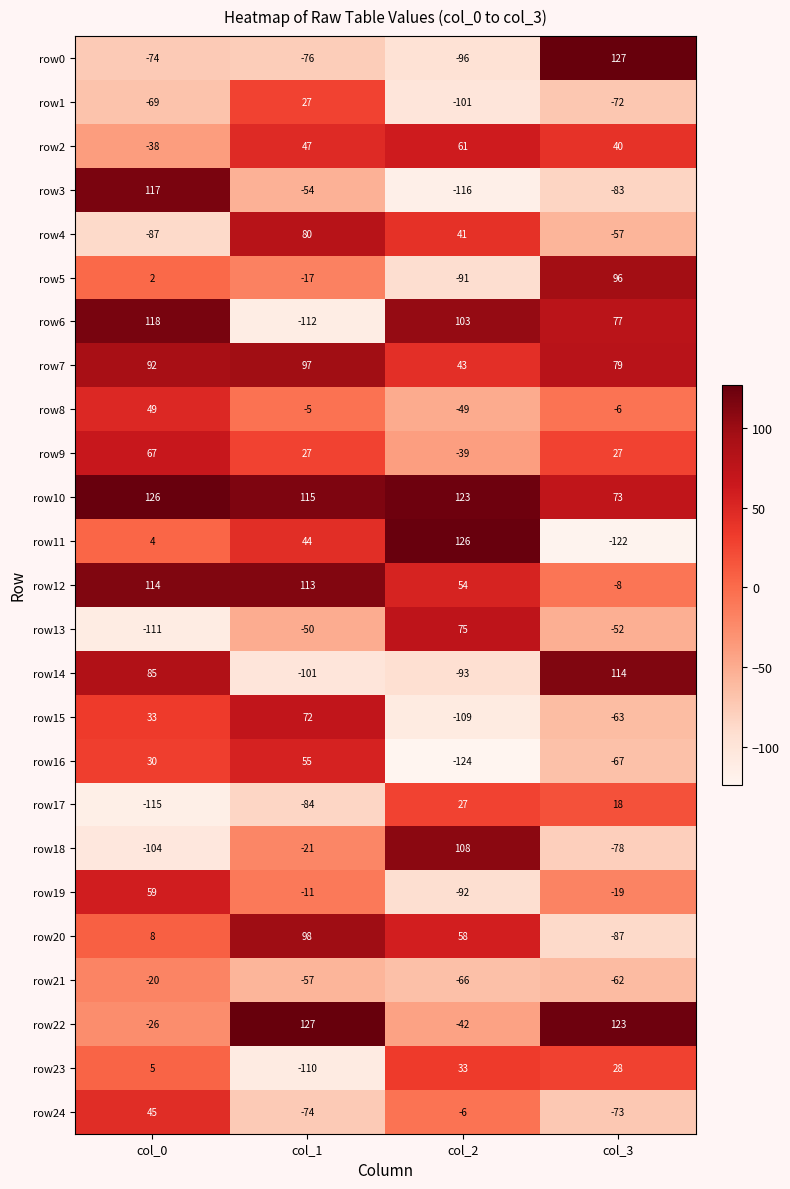

What is the highest value of the row0 series?

127